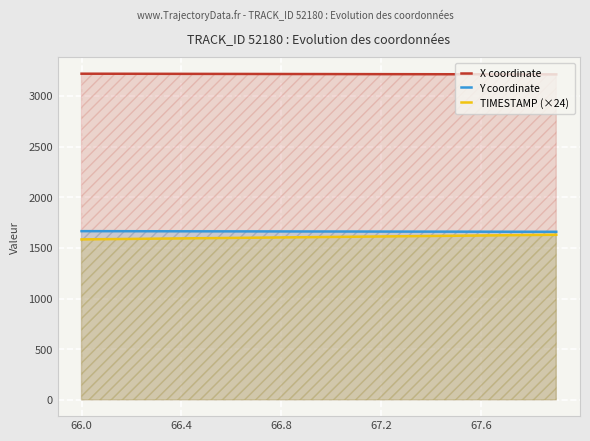

Which series has the largest total across all categories?

X coordinate